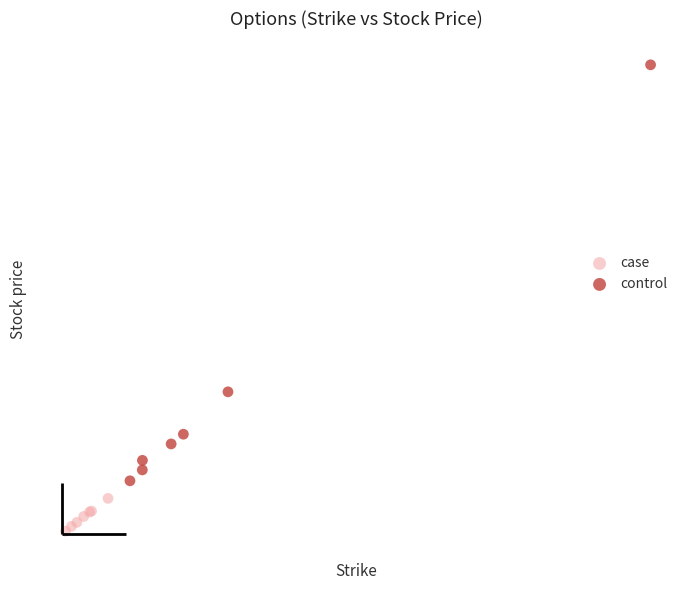

What are all the series names shown in the legend?

case, control